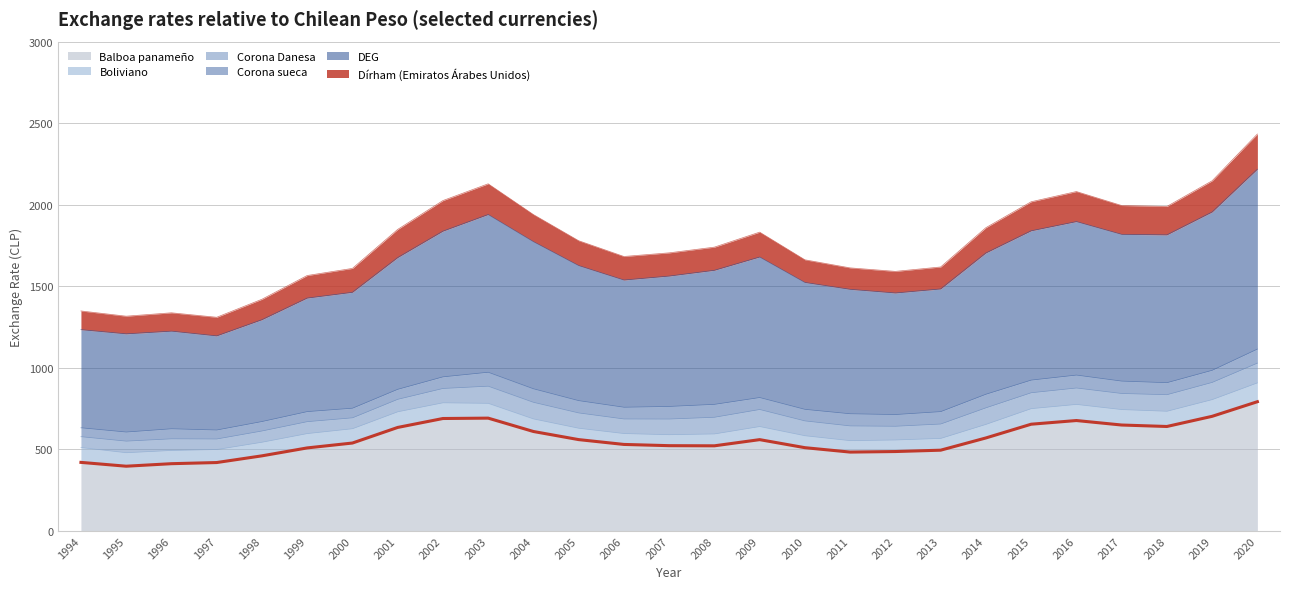

Where is the first local maximum for Balboa panameño?

2003